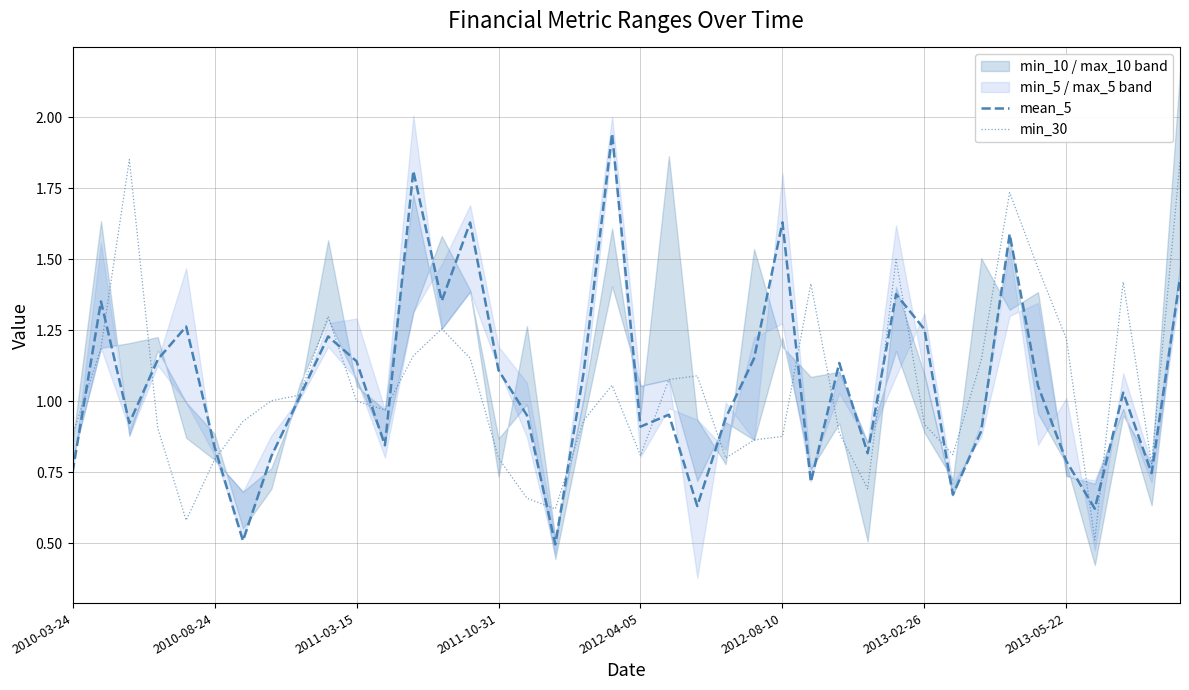

The value of min_30 at 2011-10-31 is 1.4. True or false?

False